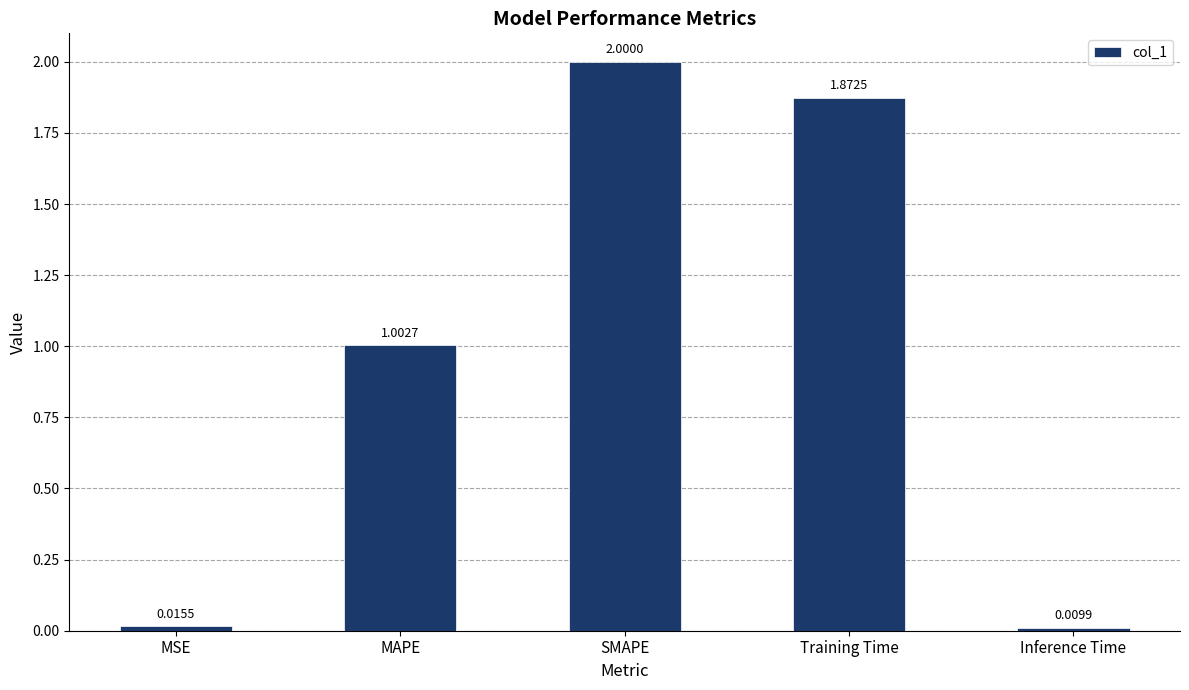

What position from the right is Inference Time?

1